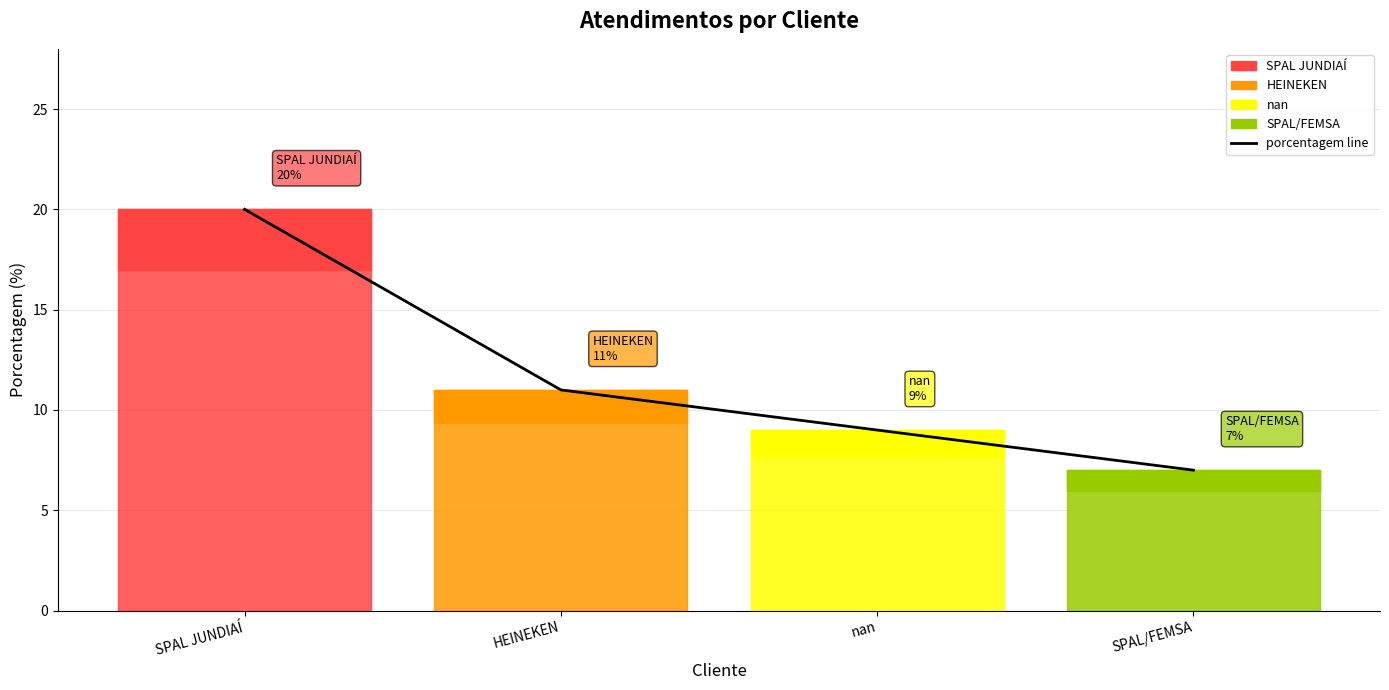

Does the chart have visible grid lines?

Yes